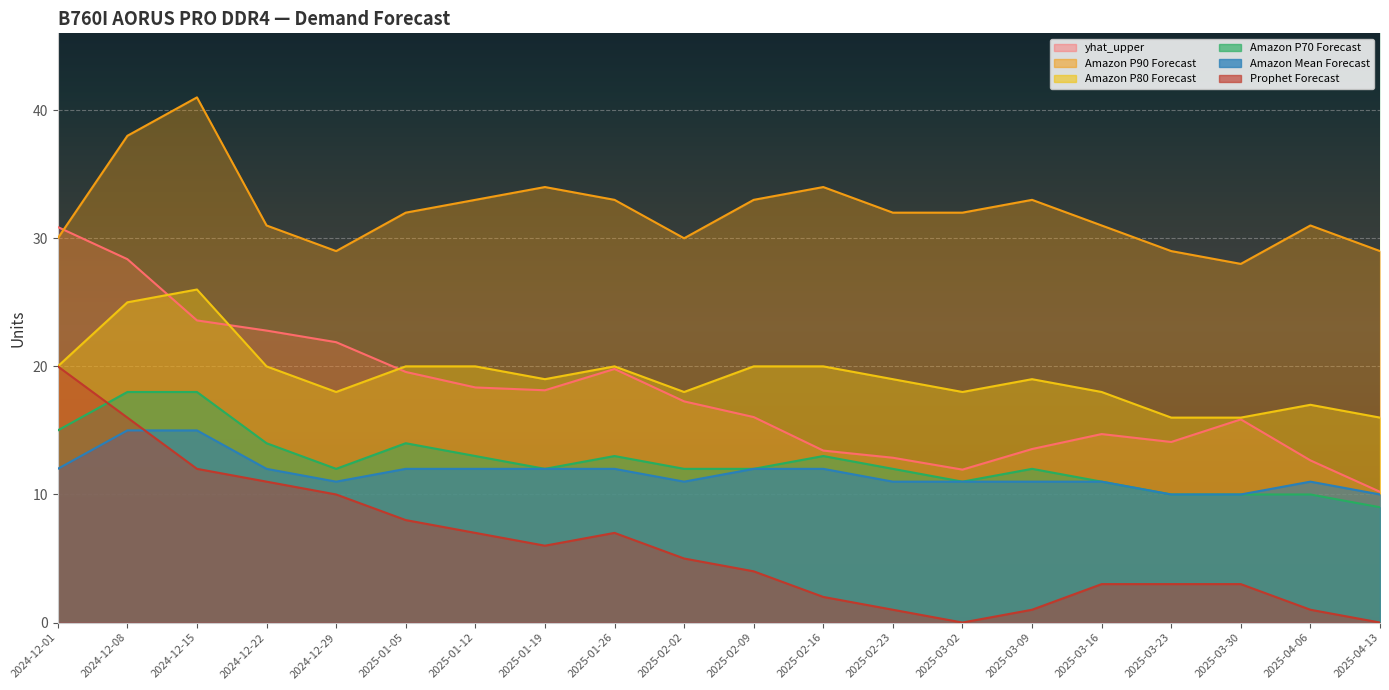

Rank the series at 2024-12-15 from highest to lowest value.

Amazon P90 Forecast, Amazon P80 Forecast, yhat_upper, Amazon P70 Forecast, Amazon Mean Forecast, Prophet Forecast